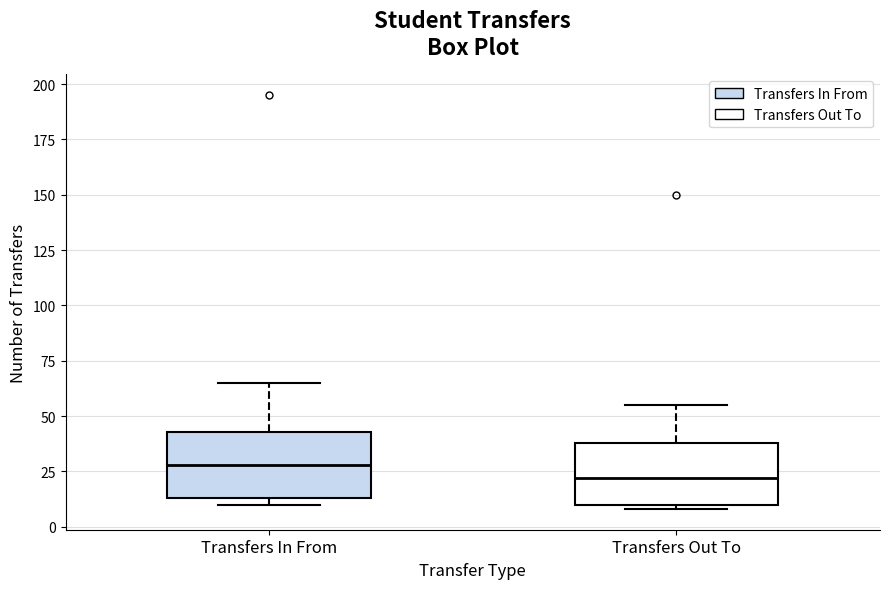

Reading left to right, read every box against the y-axis: the position of its median line, the range the box covers, and the ends of its whiskers. The values are not printed on the chart, so give them approximately, as read against the axis.

Transfers In From: median 30, box 15 to 45, whiskers 10 to 65
Transfers Out To: median 20, box 10 to 40, whiskers 10 (just below the box's lower edge) to 55